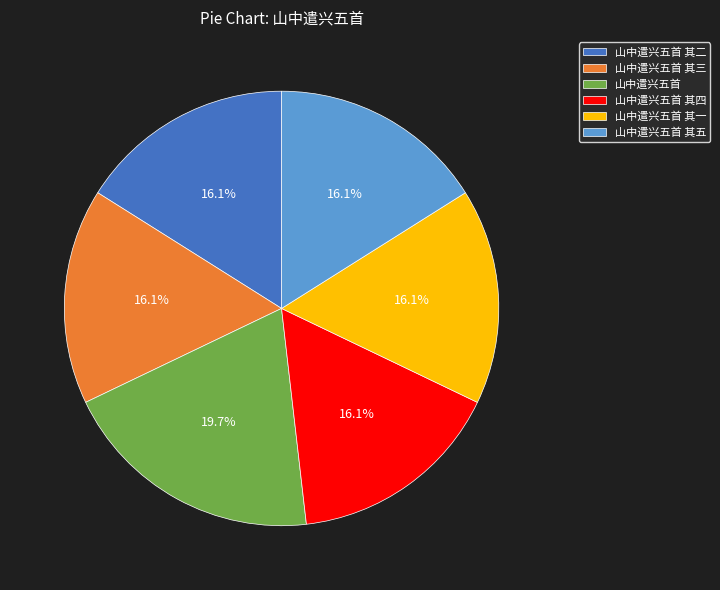

True or false: 山中遣兴五首 其二 accounts for 29% of the total.

False